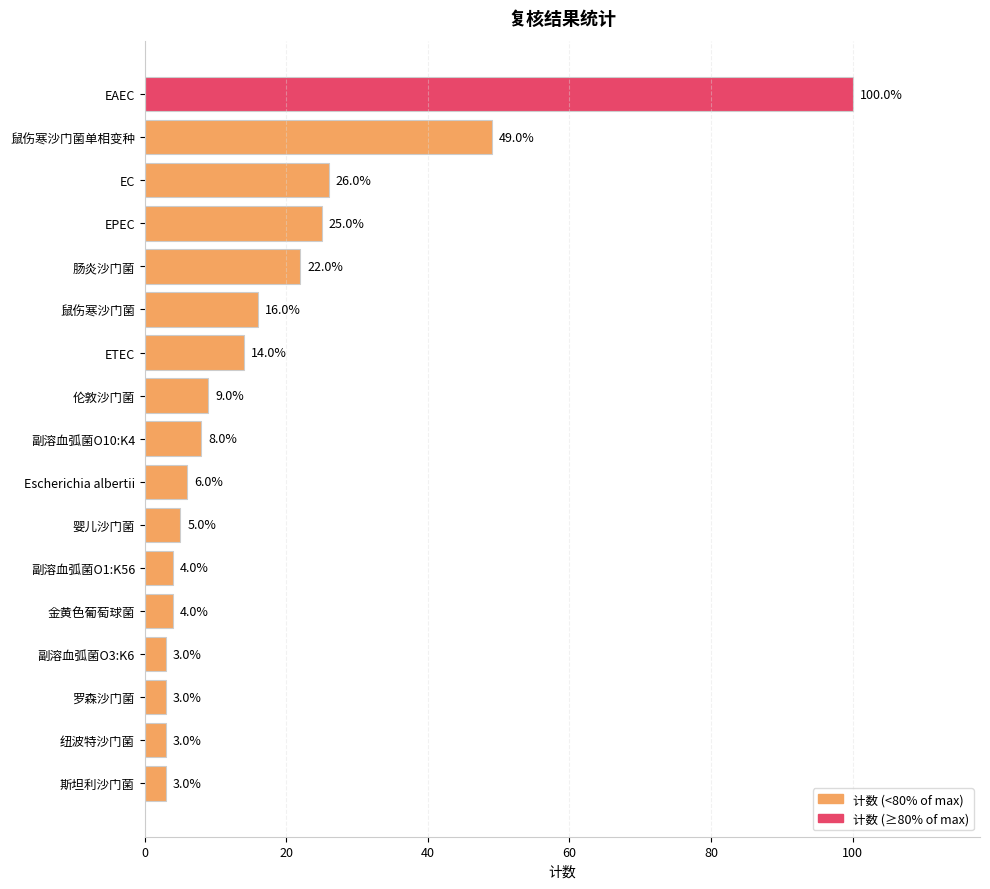

What is the greatest value displayed?

100